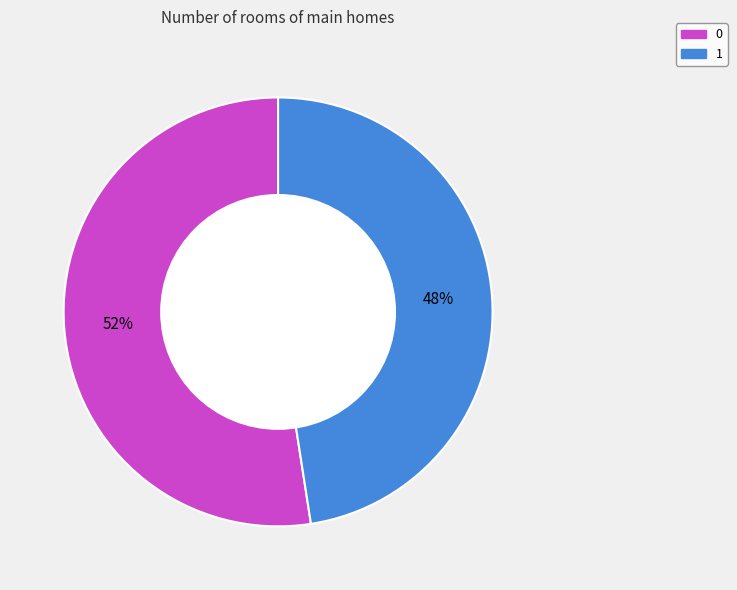

To the nearest percent, what is the average slice percentage?

50%